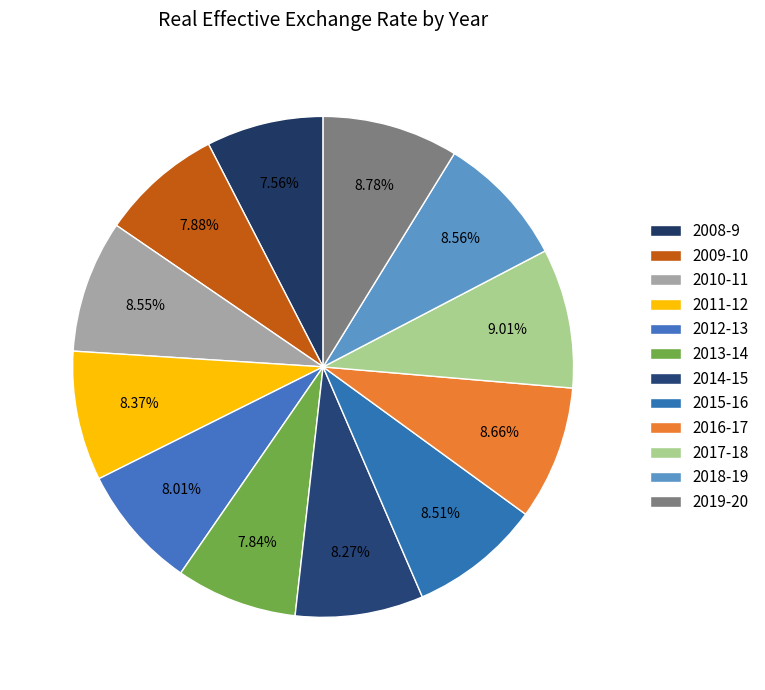

What percentage is the 2013-14 slice, to the nearest percent?

8%